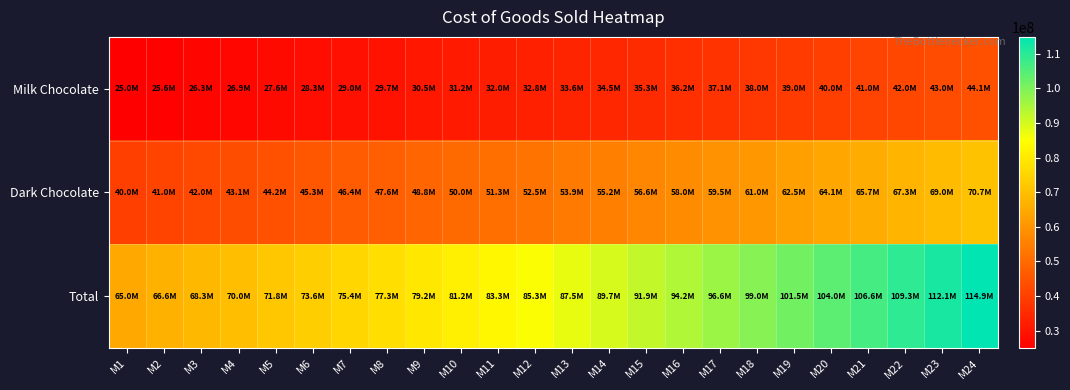

Reading left to right, list all the values displayed in this chart.

Milk Chocolate: M1=25000000.0	M2=25625000.0	M3=26265625.0	M4=26922265.6	M5=27595322.3	M6=28285205.3	M7=28992335.5	M8=29717143.8	M9=30460072.4	M10=31221574.2	M11=32002113.6	M12=32802166.4	M13=33622220.6	M14=34462776.1	M15=35324345.5	M16=36207454.2	M17=37112640.5	M18=38040456.5	M19=38991467.9	M20=39966254.6	M21=40965411.0	M22=41989546.3	M23=43039284.9	M24=44115267.1
Dark Chocolate: M1=40000000.0	M2=41004000.0	M3=42033200.4	M4=43088233.7	M5=44169748.4	M6=45278409.1	M7=46414897.1	M8=47579911.1	M9=48774166.8	M10=49998398.4	M11=51253358.2	M12=52539817.5	M13=53858566.9	M14=55210417.0	M15=56596198.4	M16=58016763.0	M17=59472983.8	M18=60965755.7	M19=62495996.1	M20=64064645.6	M21=65672668.2	M22=67321052.2	M23=69010810.6	M24=70742982.0
Total: M1=65000000.0	M2=66629000.0	M3=68298825.4	M4=70010499.4	M5=71765070.7	M6=73563614.4	M7=75407232.6	M8=77297054.9	M9=79234239.3	M10=81219972.7	M11=83255471.8	M12=85341984.0	M13=87480787.5	M14=89673193.1	M15=91920544.0	M16=94224217.2	M17=96585624.3	M18=99006212.2	M19=101487464.1	M20=104030900.3	M21=106638079.2	M22=109310598.5	M23=112050095.6	M24=114858249.0